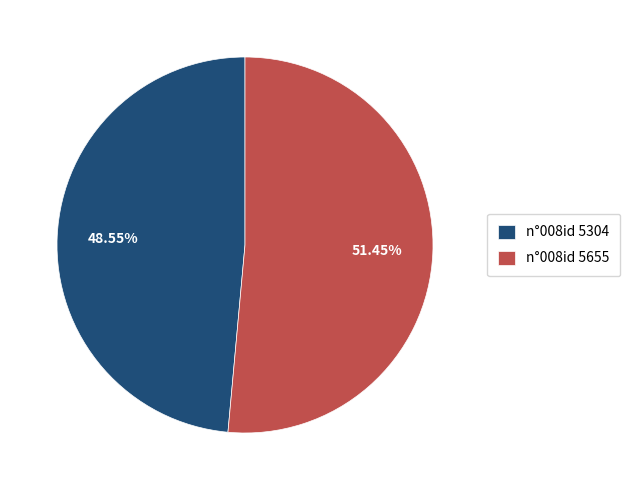

To the nearest percent, what is the combined percentage of n°008id 5304 and n°008id 5655?

100%